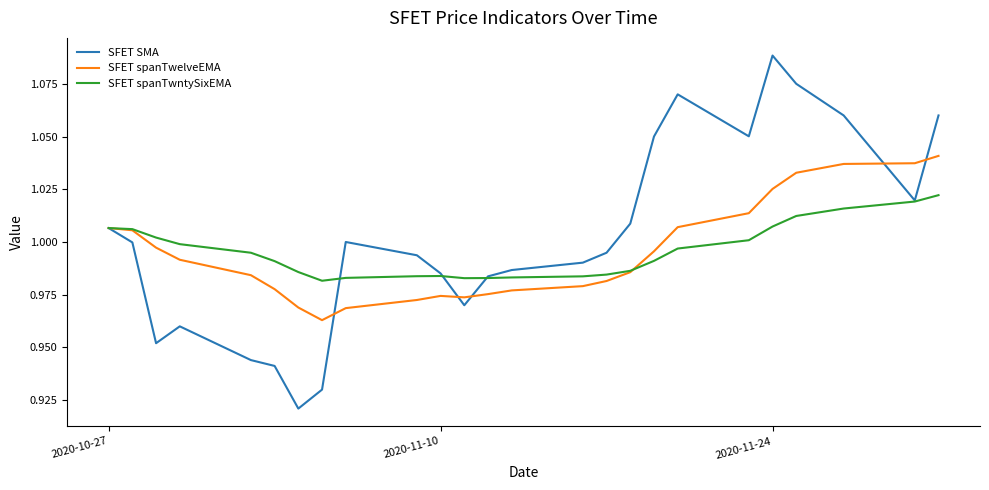

Which series has the widest spread of values?

SFET SMA